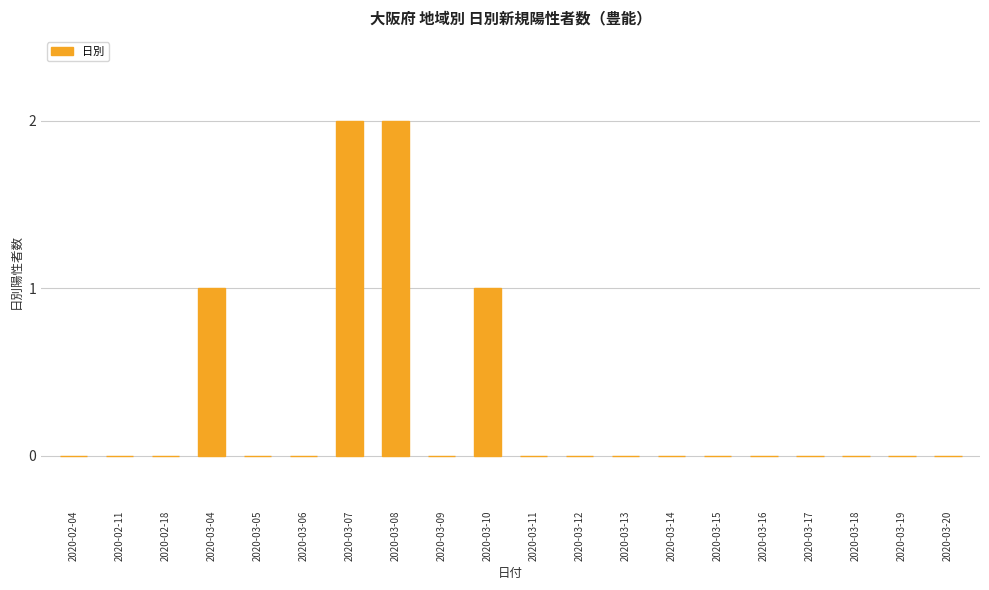

Are the bars horizontal?

No